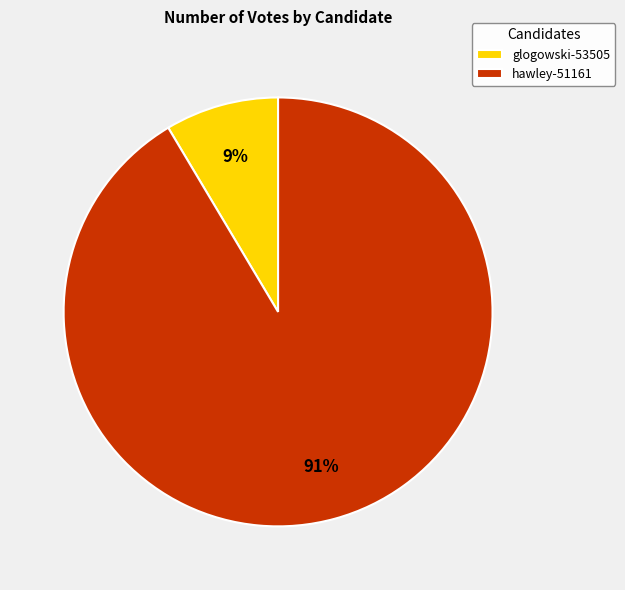

Between glogowski-53505 and hawley-51161, which is larger?

hawley-51161